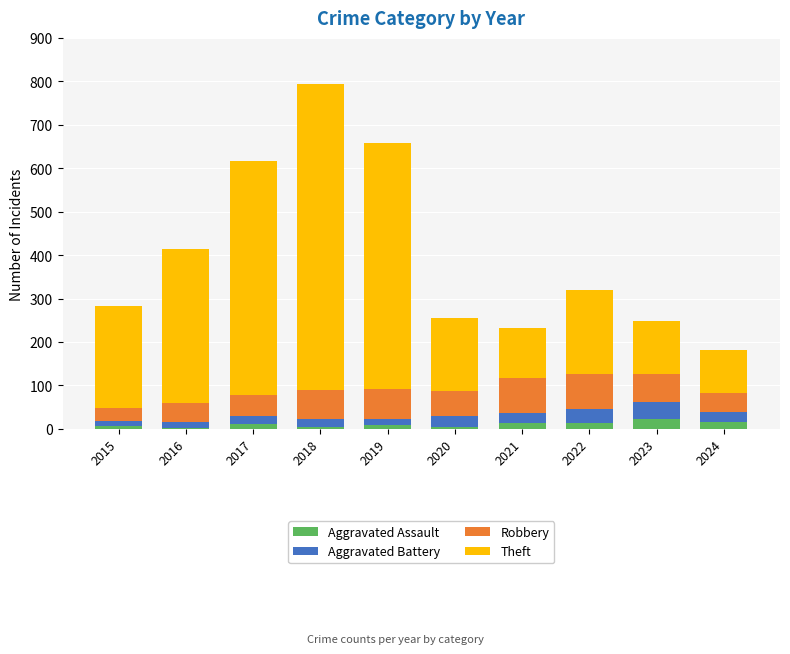

At which category is the sum across all series the highest?

2018